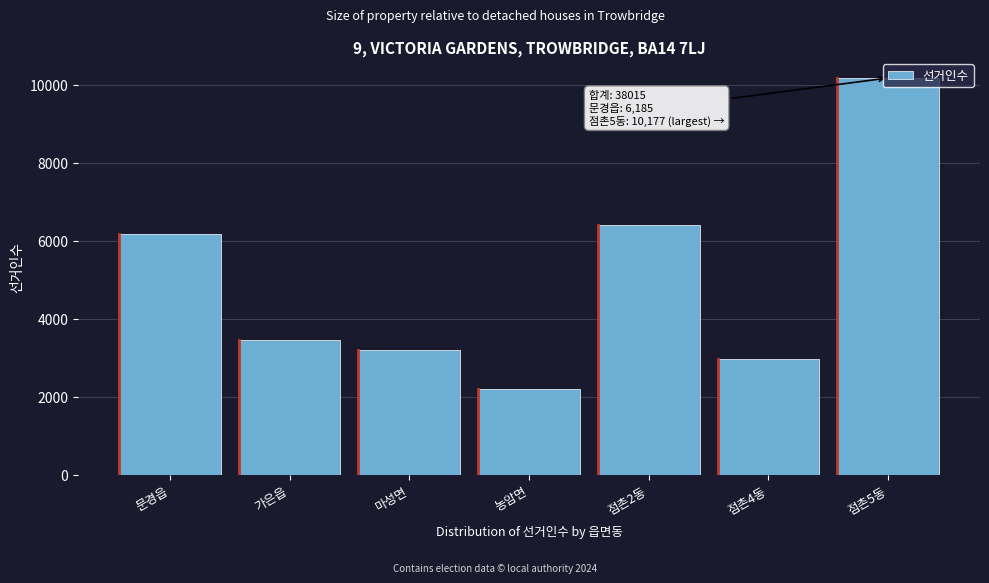

Is it true that the value at 문경읍 is 6185?

True